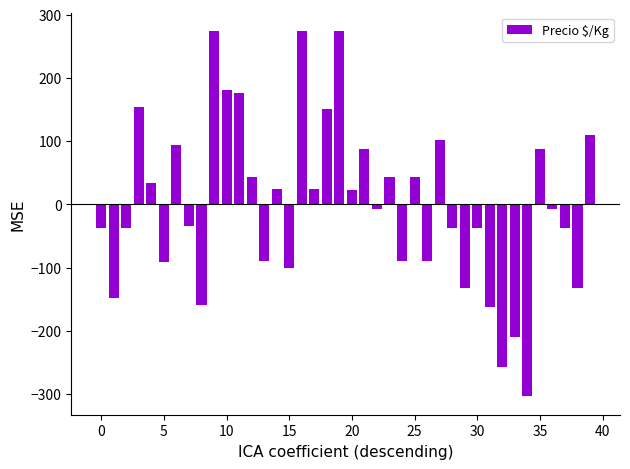

What is the difference between the maximum and minimum values?

578.0